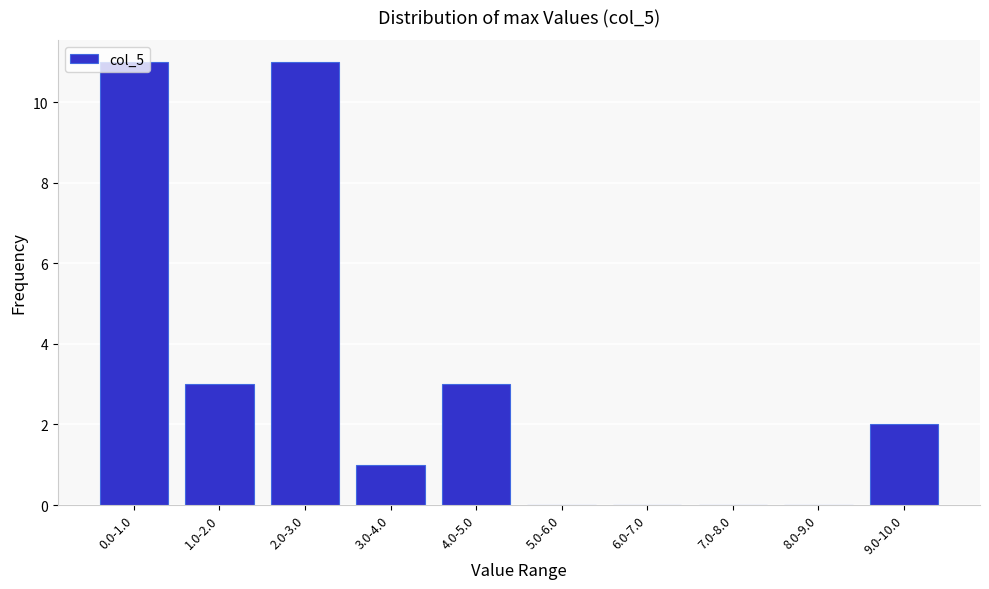

What is the greatest value displayed?

11